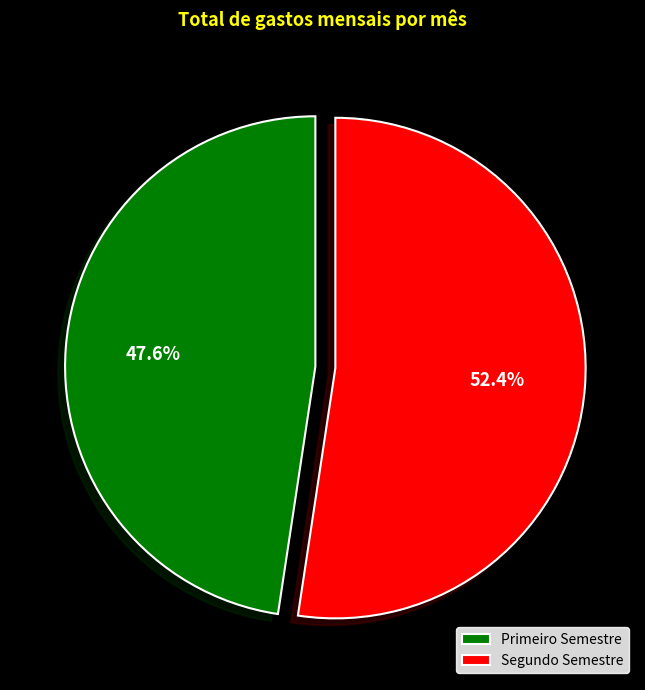

Between Segundo Semestre and Primeiro Semestre, which is larger?

Segundo Semestre